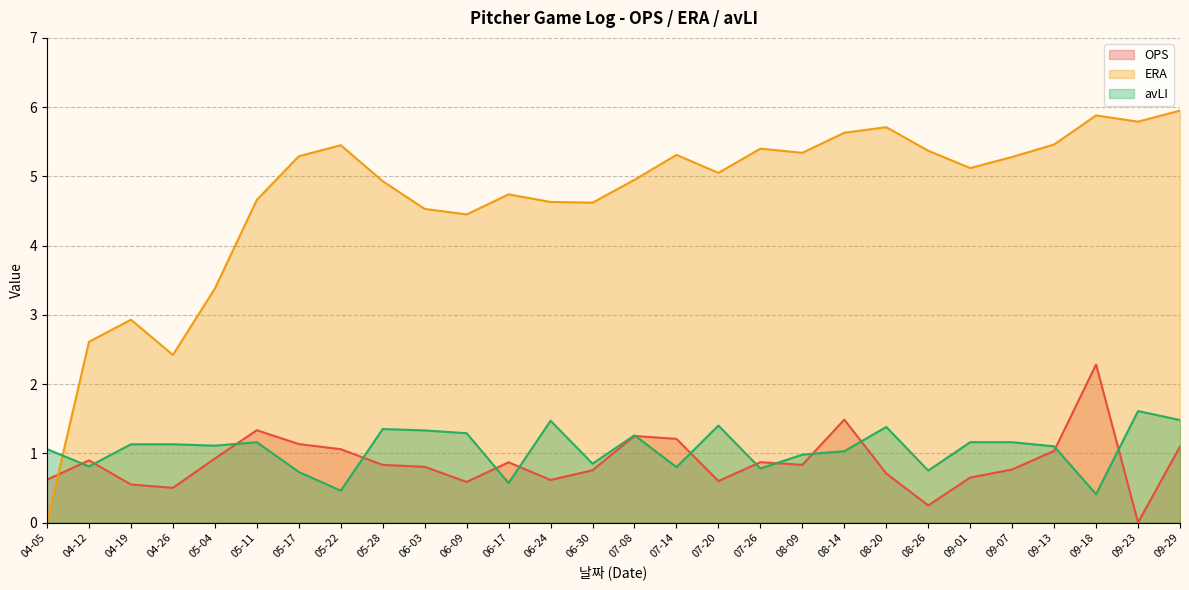

What are all the series names shown in the legend?

OPS, ERA, avLI